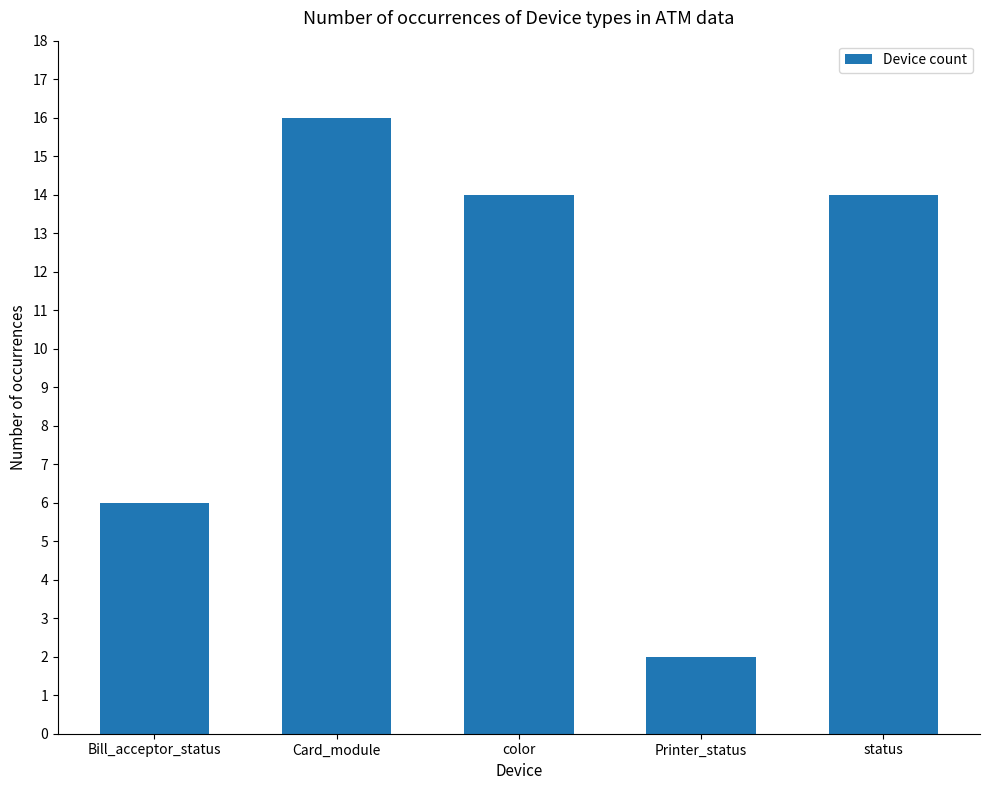

Which label corresponds to the smallest value in the chart?

Printer_status